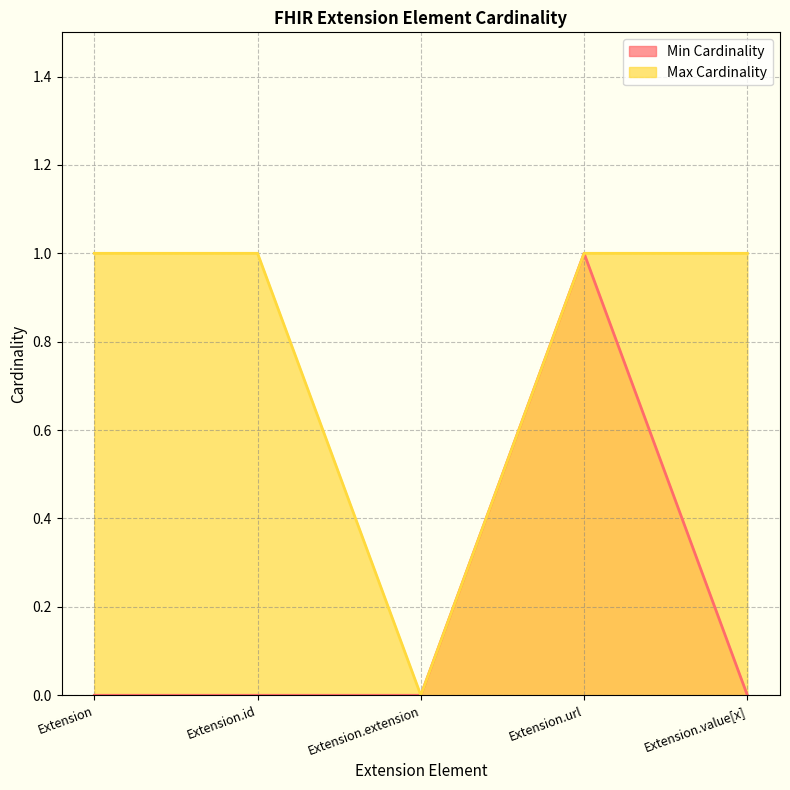

Rank the categories by Max Cardinality value from highest to lowest.

Extension, Extension.id, Extension.url, Extension.value[x], Extension.extension